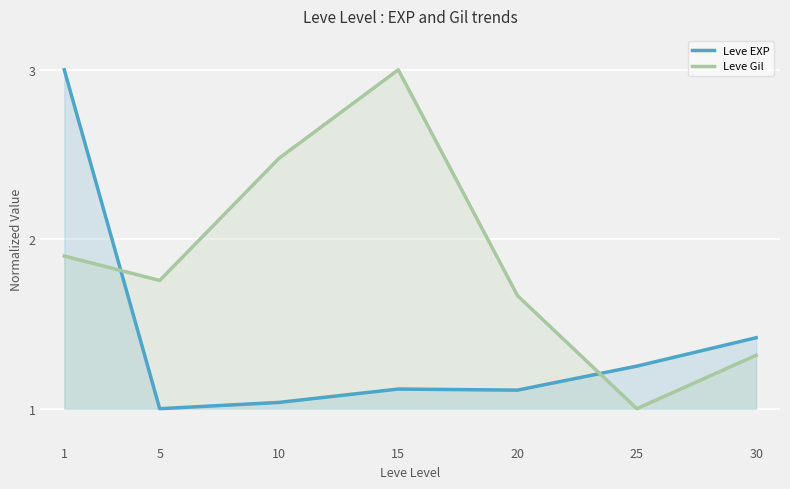

At which category does the chart reach its peak across all series?

1